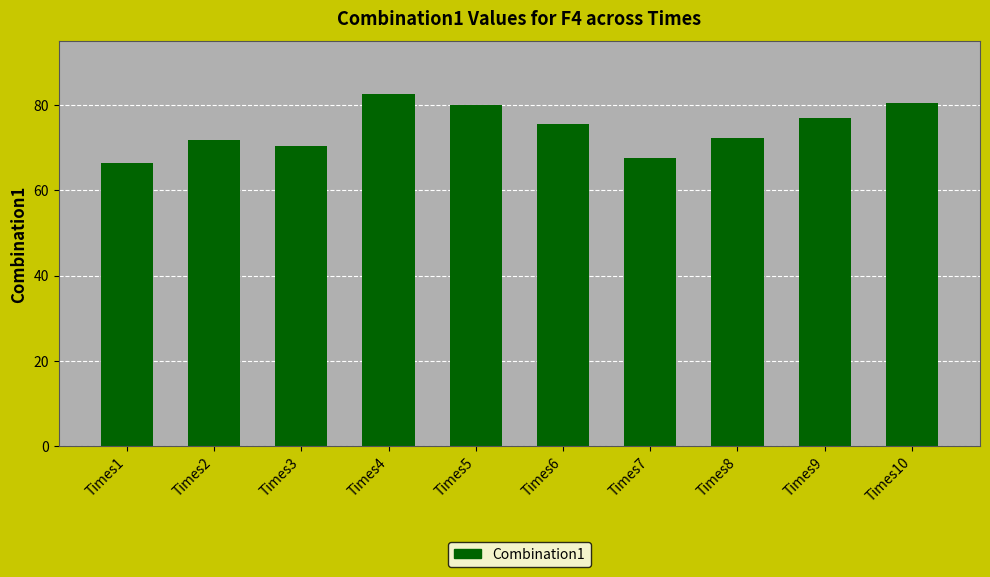

Which label corresponds to the largest value in the chart?

Times4